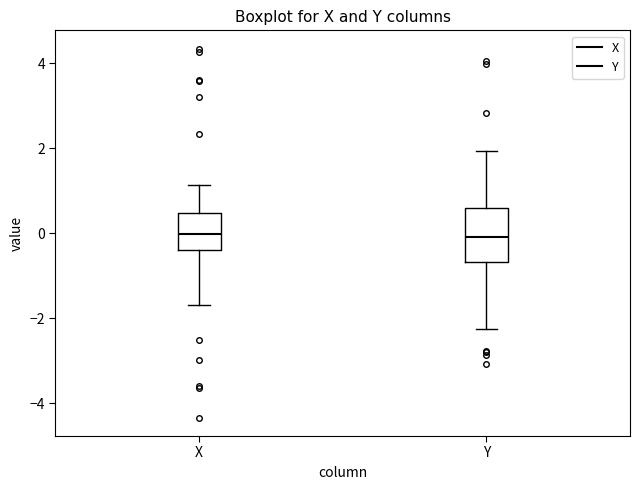

Reading left to right, read every box against the y-axis: the position of its median line, the range the box covers, and the ends of its whiskers. The values are not printed on the chart, so give them approximately, as read against the axis.

X: median 0.0, box -0.4 to 0.4, whiskers -1.6 to 1.2
Y: median 0.0, box -0.6 to 0.6, whiskers -2.2 to 2.0